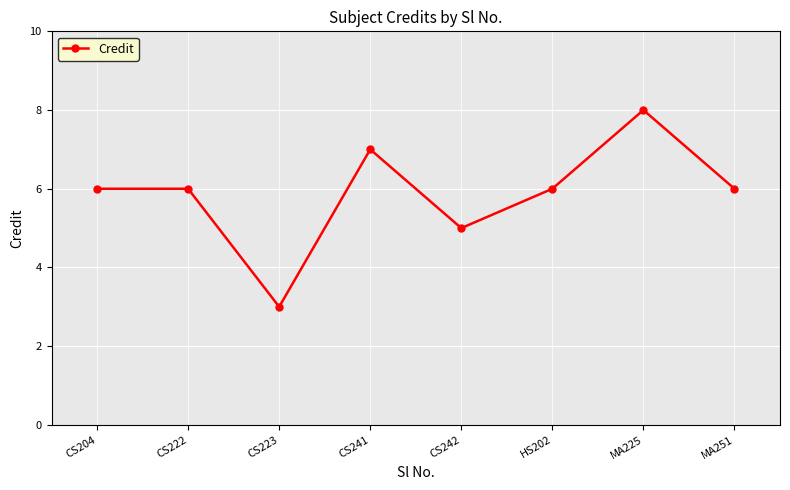

How many points are lower than both their immediate neighbors (excluding endpoints)?

2